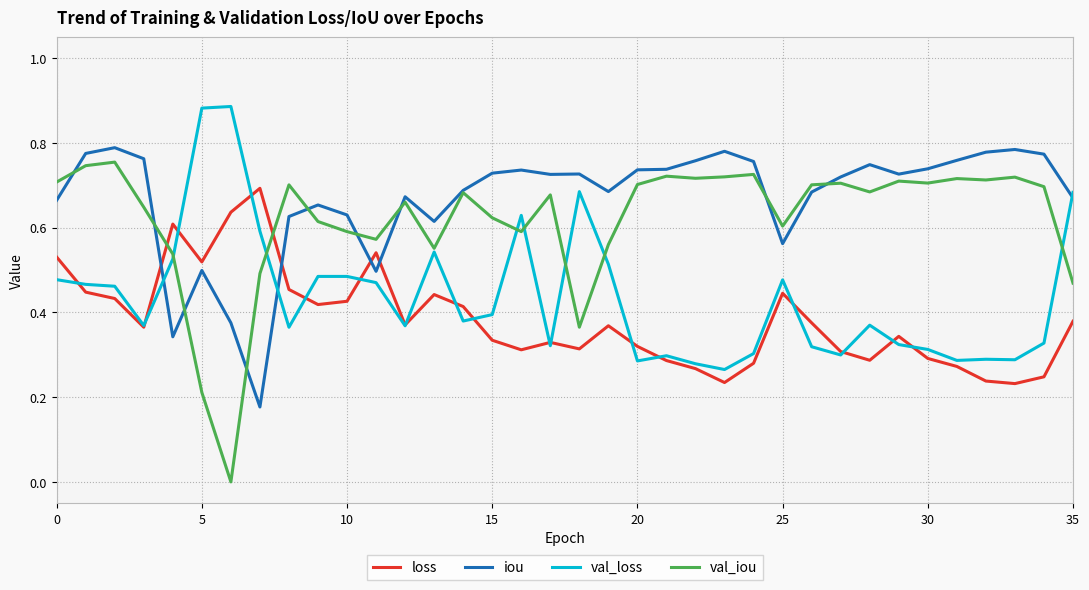

List the series in order of their overall mean, lowest first.

loss, val_loss, val_iou, iou